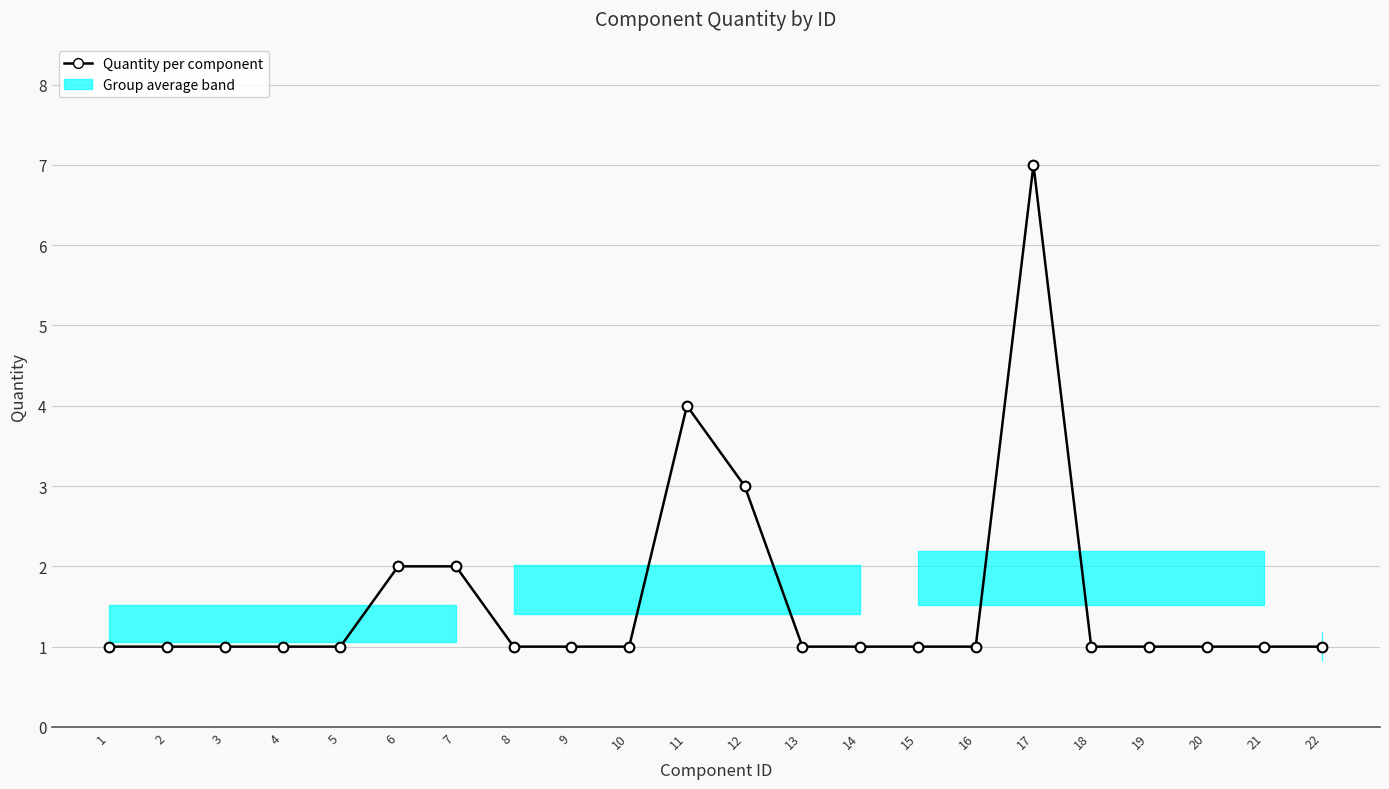

What is the greatest value displayed?

7